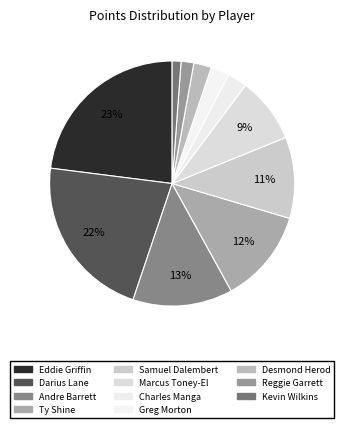

How many slices are in this pie chart?

11